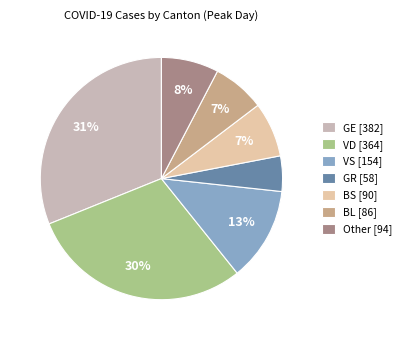

What percentage is the BS slice, to the nearest percent?

7%